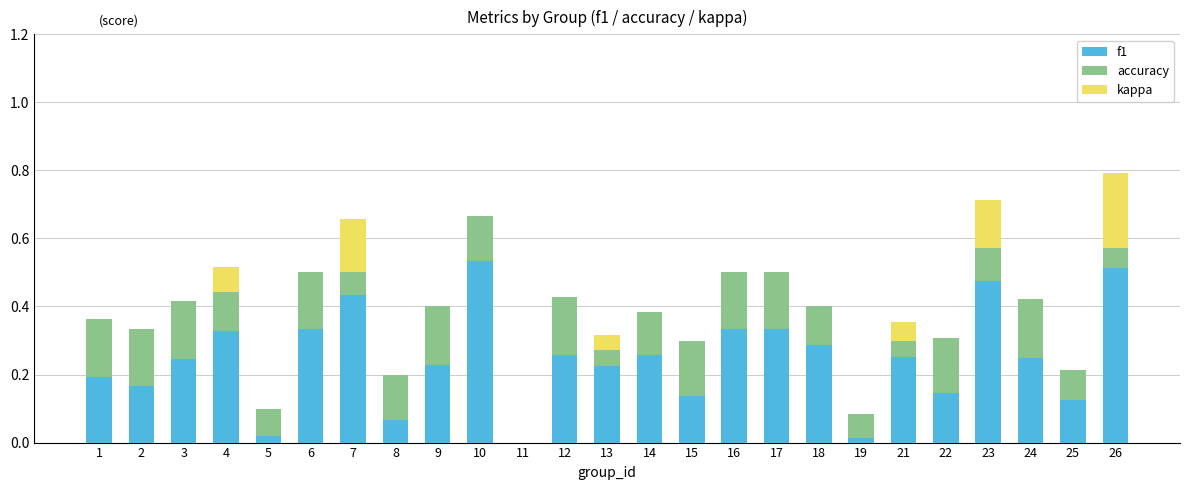

How many distinct data groups are displayed?

3